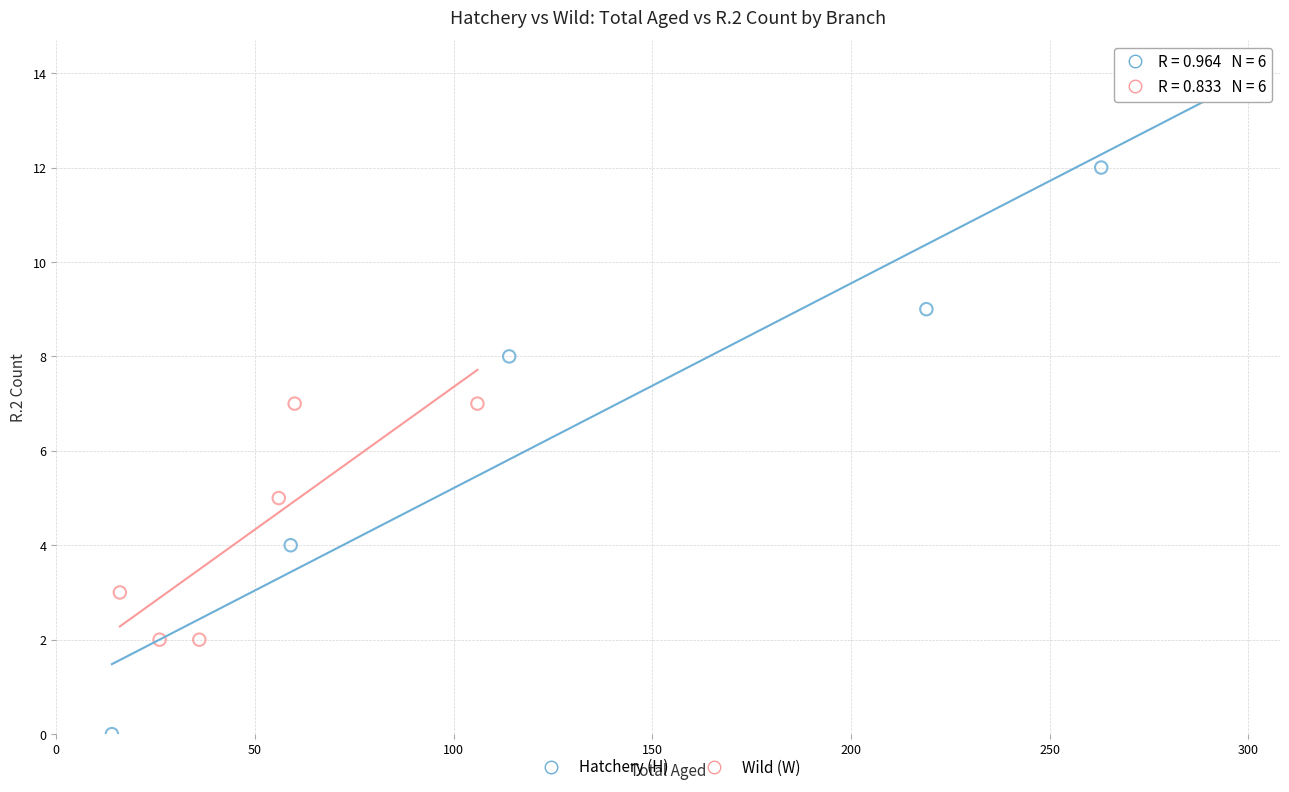

Which series reaches the minimum Y coordinate?

Hatchery (H)